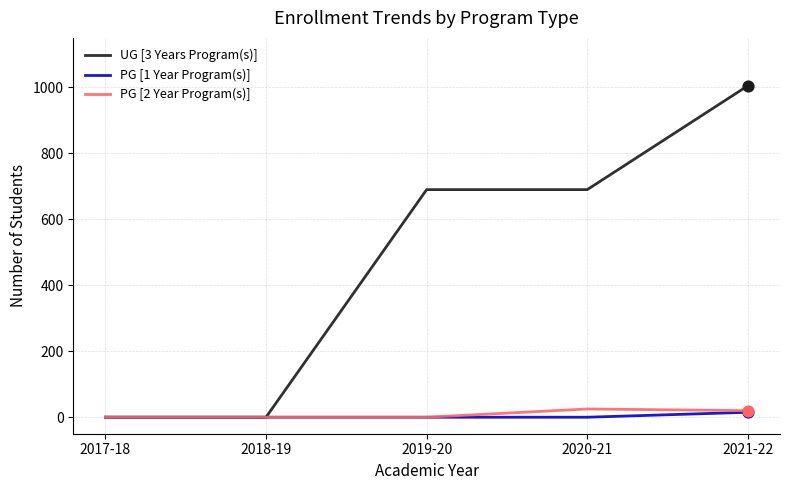

What is the spread (max minus min) of values at 2020-21?

690